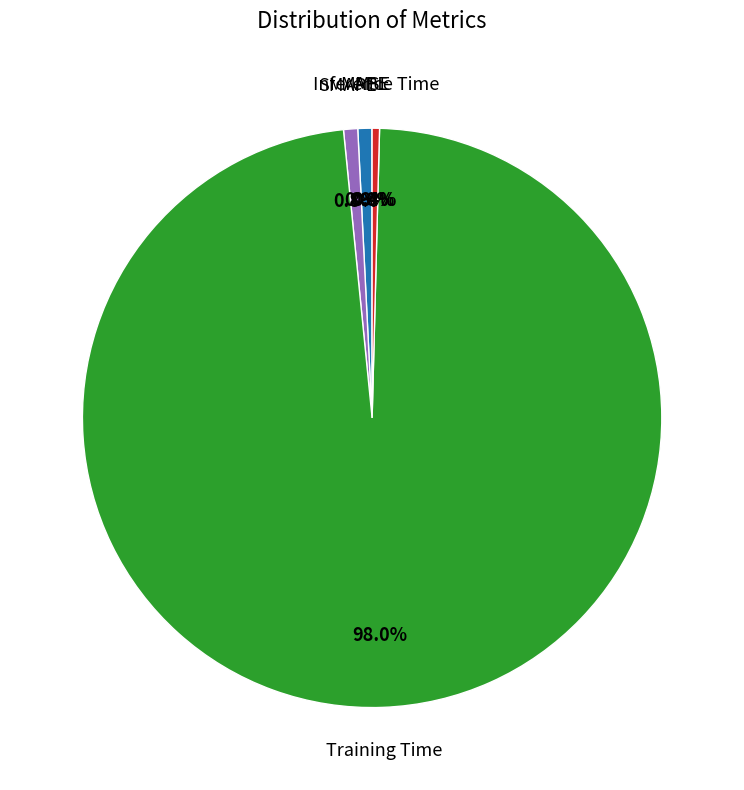

Does any single category account for the majority?

Yes